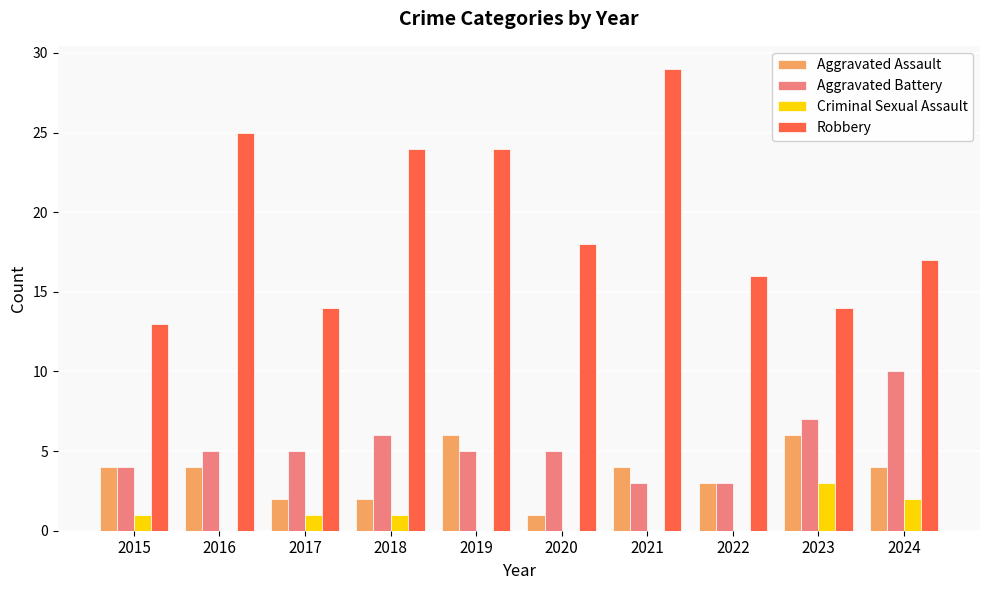

Which series has the largest total across all categories?

Robbery